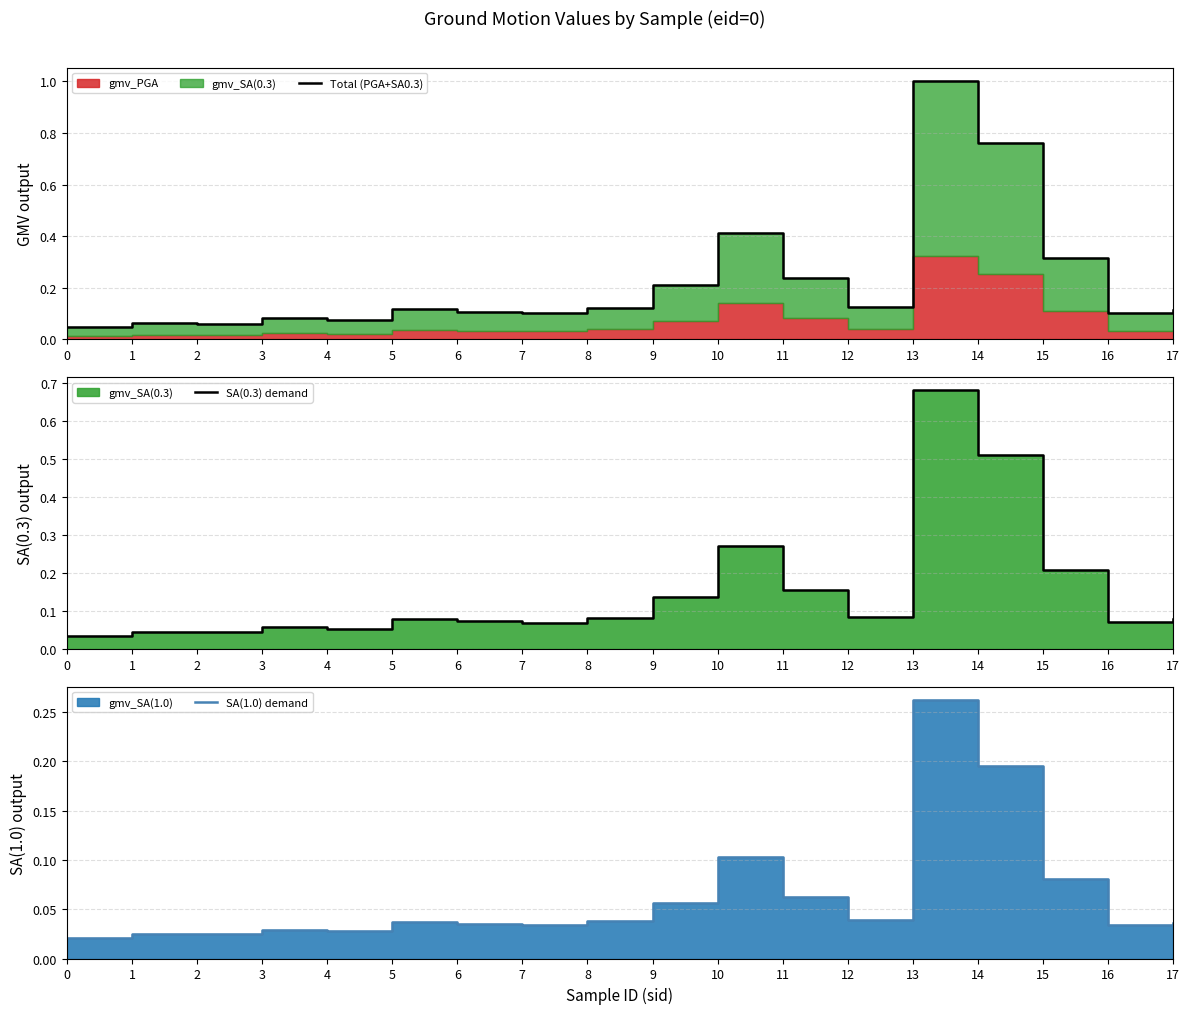

What is the difference between the Total (PGA+SA0.3) values at 0 and 15?

0.3